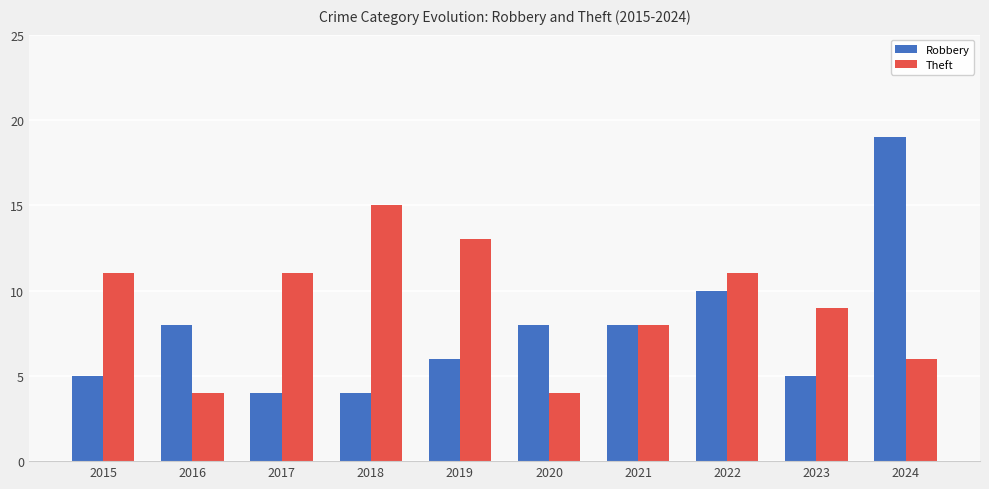

At 2020, list the series in order from smallest to largest.

Theft, Robbery